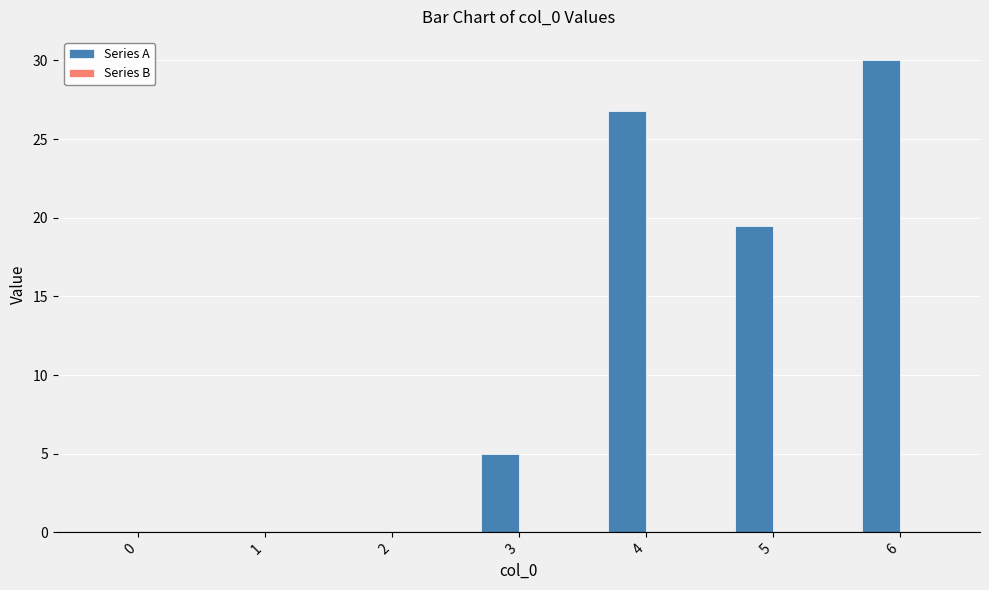

What is the sum of the values at 2 and 3?

5.0